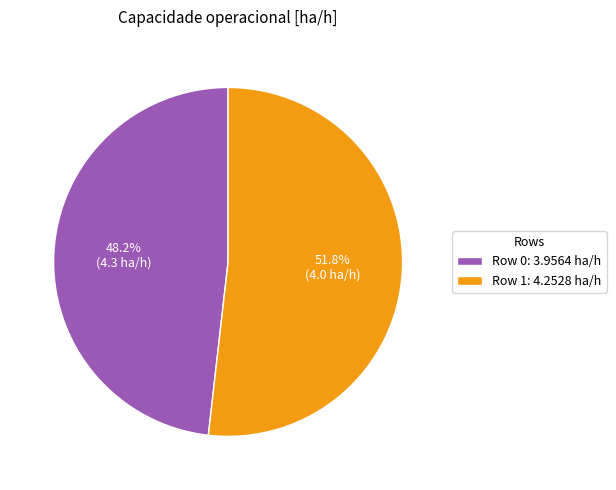

To the nearest percent, what portion does Row 1 represent?

52%